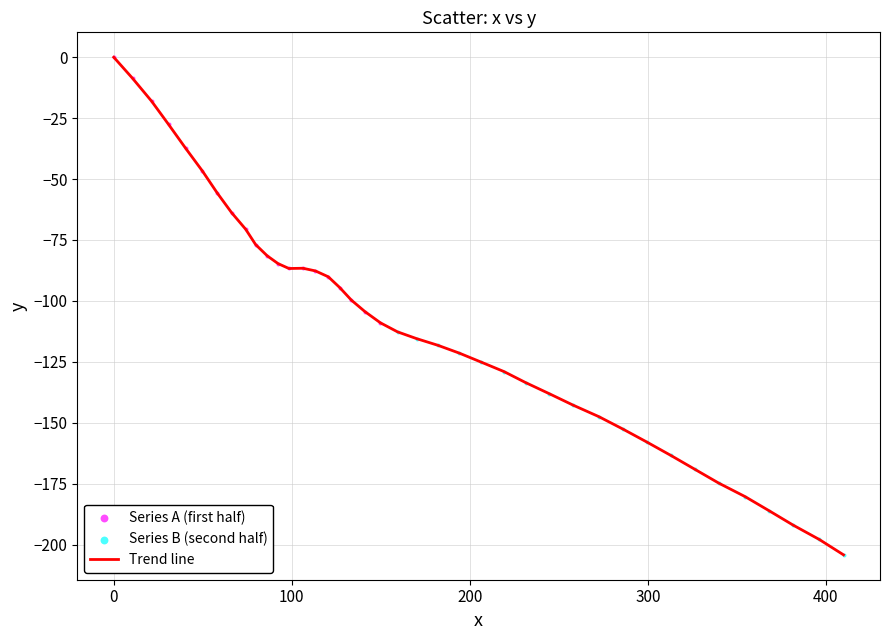

What is the minimum value shown in the chart?

-204.2